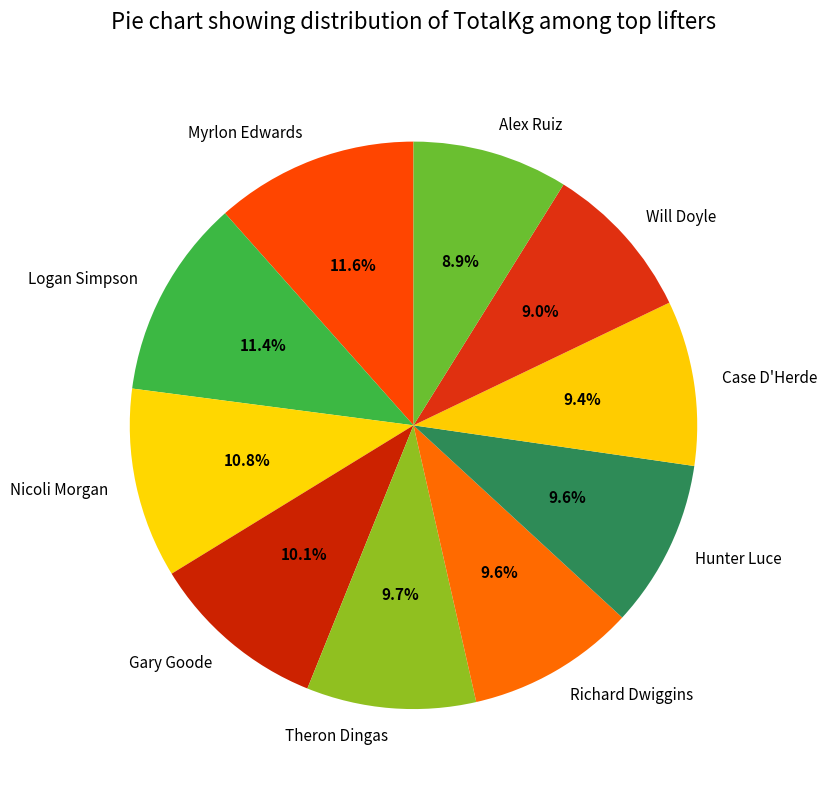

What percentage is NOT represented by Gary Goode?

89.9%